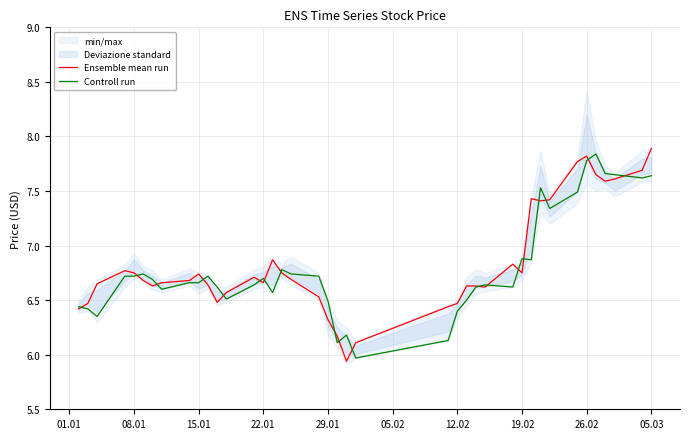

What is the minimum value for Controll run?

6.0